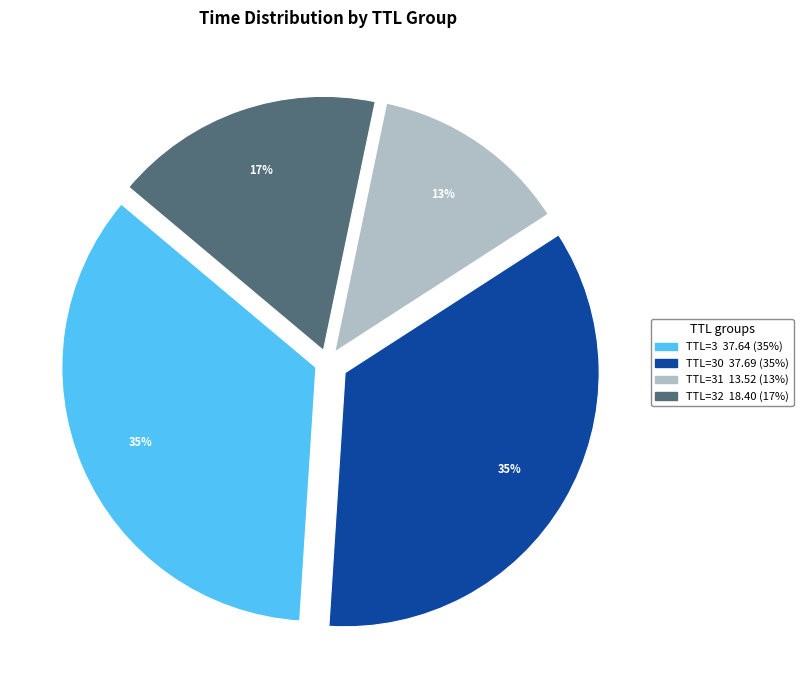

How many segments does this pie chart have?

4